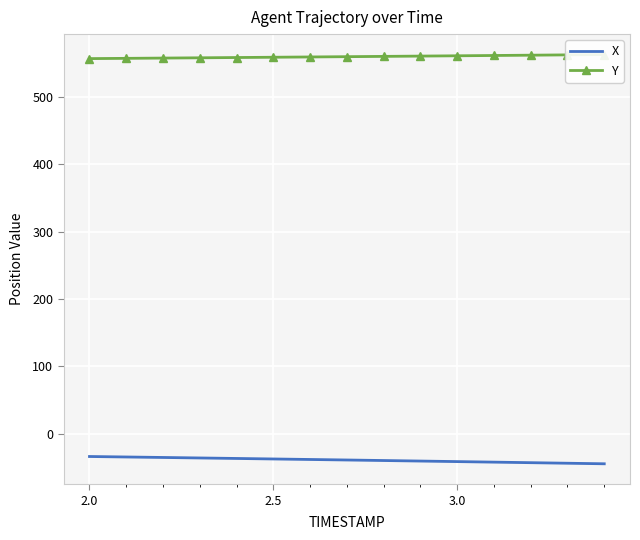

At how many categories does at least one series exceed 352?

15